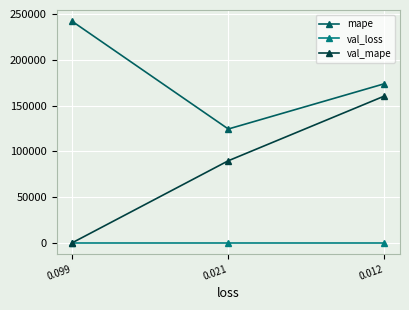

List the series in order of their overall mean, lowest first.

val_loss, val_mape, mape